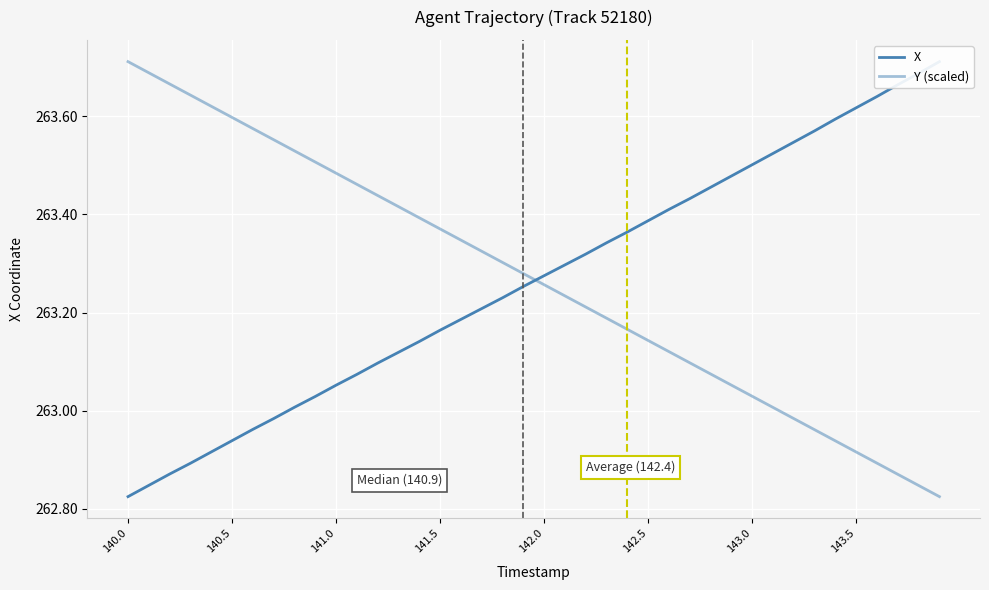

True or false: Y (scaled) has more than 2 interior local peaks.

False